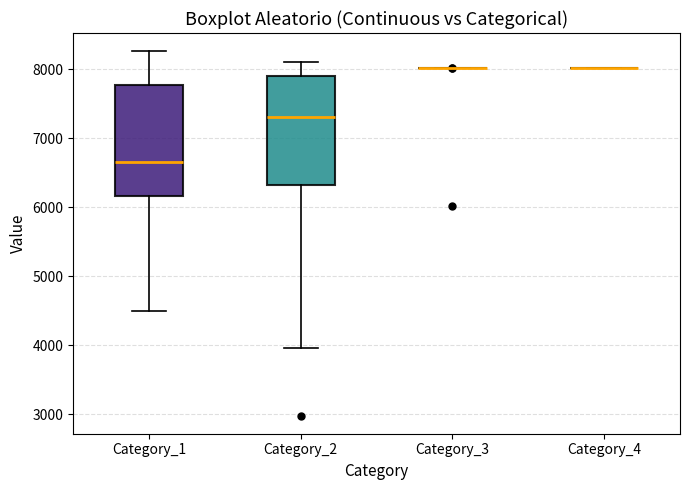

Reading left to right, read every box against the y-axis: the position of its median line, the range the box covers, and the ends of its whiskers. The values are not printed on the chart, so give them approximately, as read against the axis.

Category_1: median 6700, box 6200 to 7800, whiskers 4500 to 8300
Category_2: median 7300, box 6300 to 7900, whiskers 4000 to 8100
Category_3: box collapsed to a line at 8000, whiskers 8000 to 8000
Category_4: box collapsed to a line at 8000, whiskers 8000 to 8000